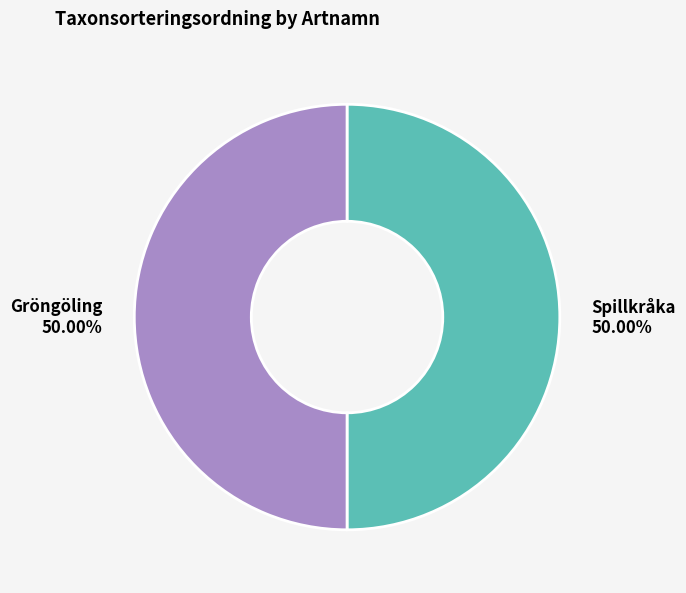

Approximately how many times larger is the value at Gröngöling compared to Spillkråka?

1.0